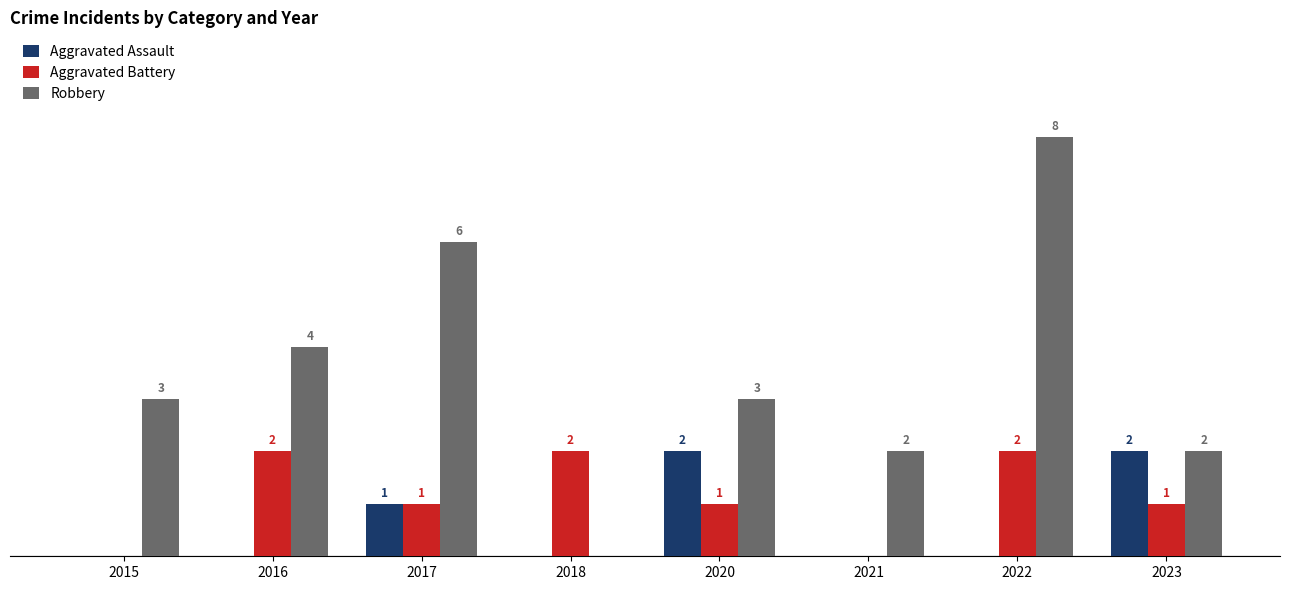

Is the value of Robbery at 2017 greater than the value of Aggravated Assault at 2021?

Yes